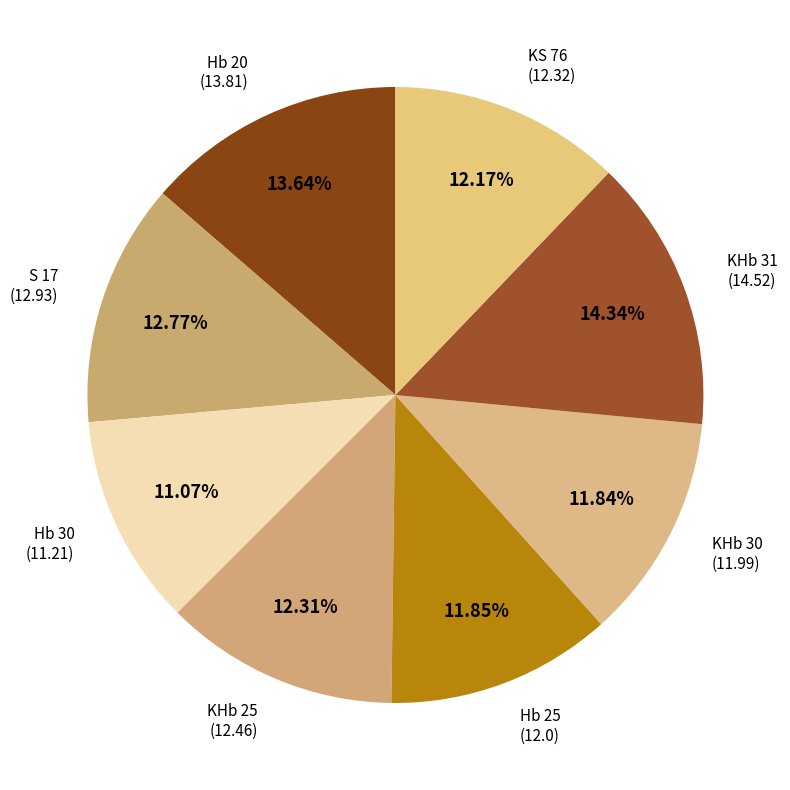

Combined, do KHb 31 and S 17 account for over 50%?

No